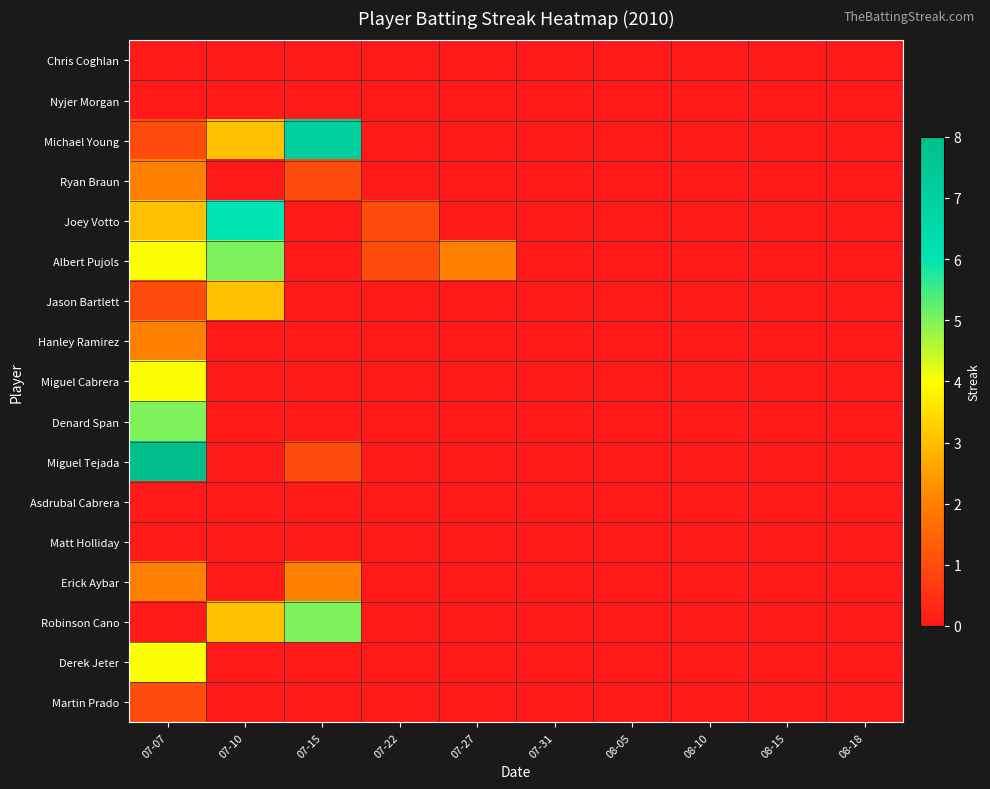

At how many categories does at least one series exceed 4?

3